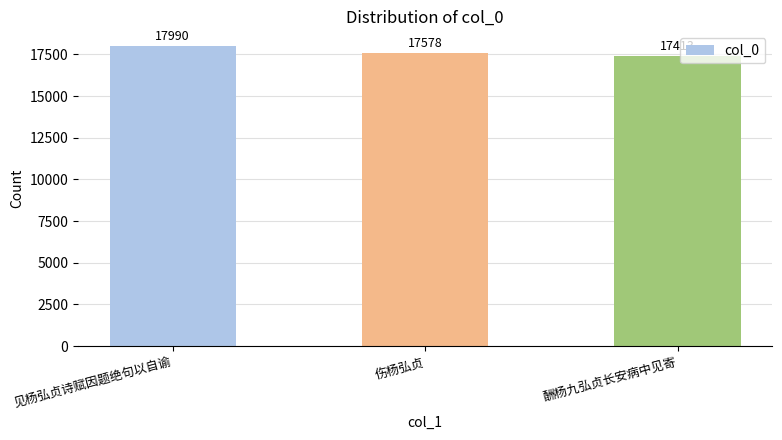

True or false: the data shows 23423 at 伤杨弘贞.

False